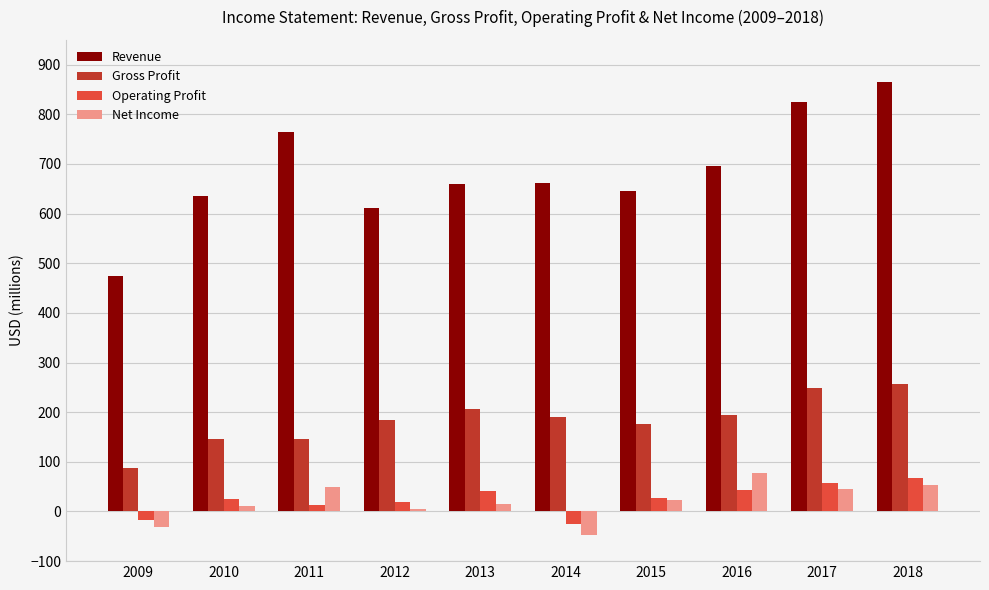

How many data points in Net Income are less than 23?

5